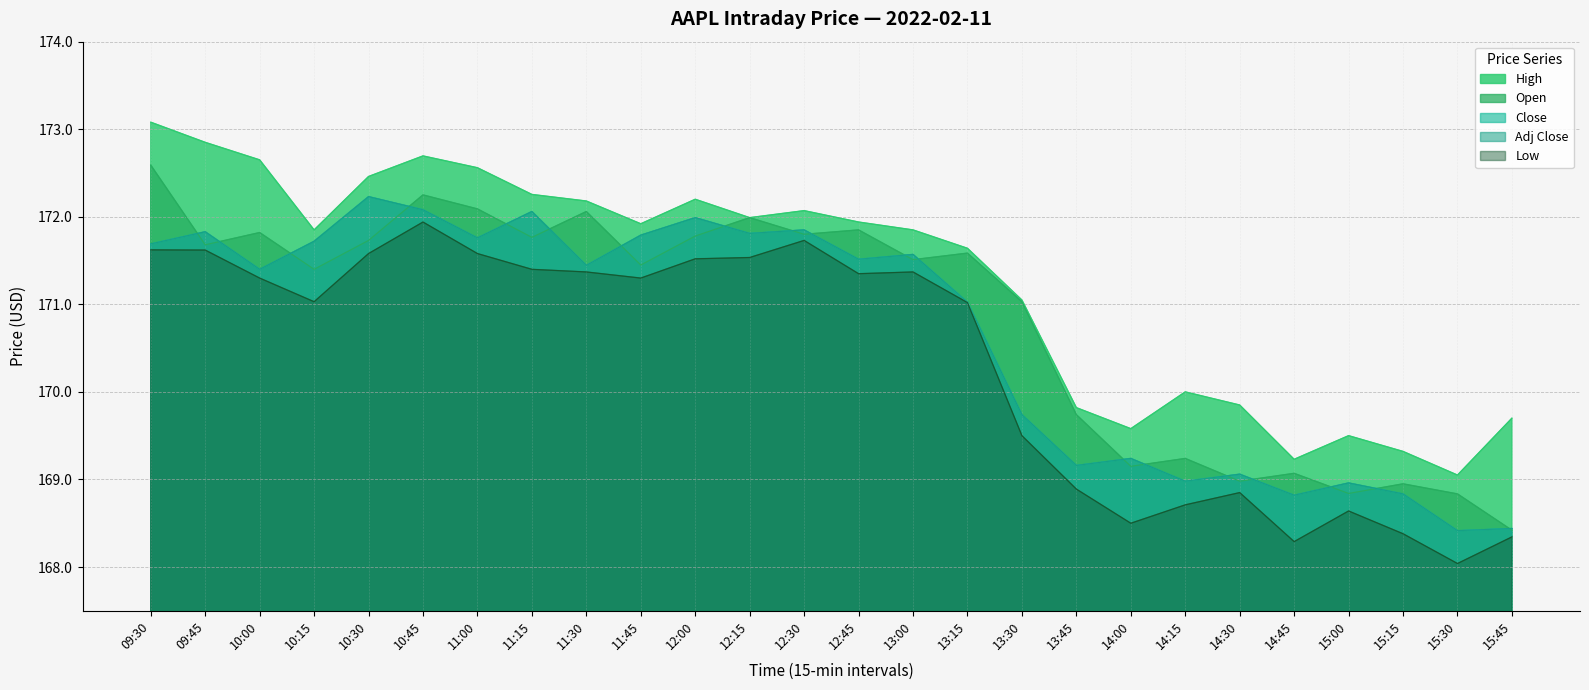

Where is the first local maximum for High?

10:45